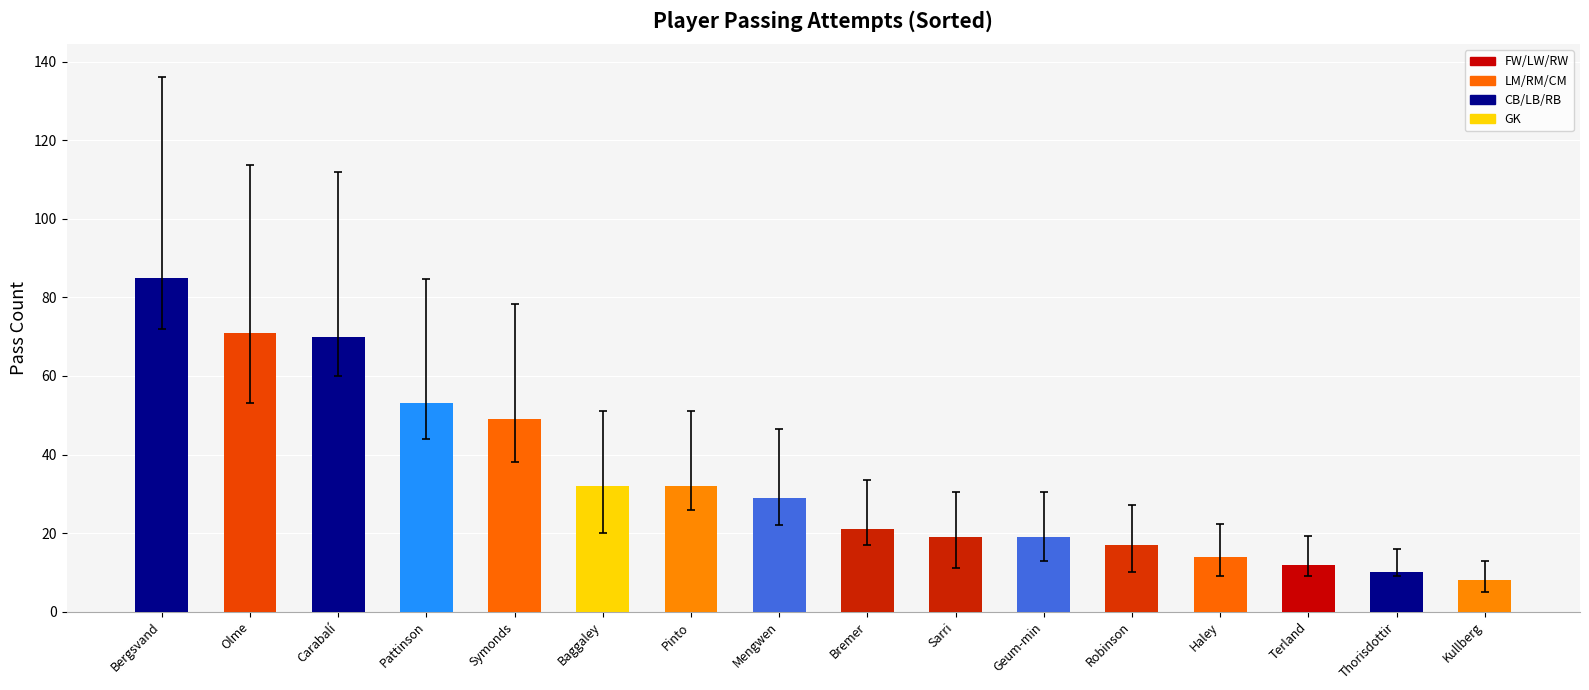

Read the value at Sarri, to the nearest 5.

20